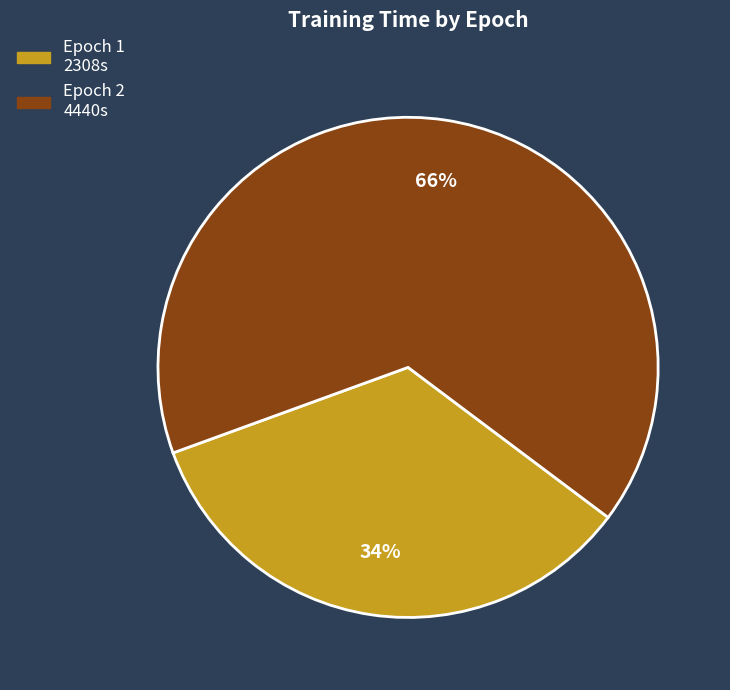

To the nearest percent, what is the average slice percentage?

50%